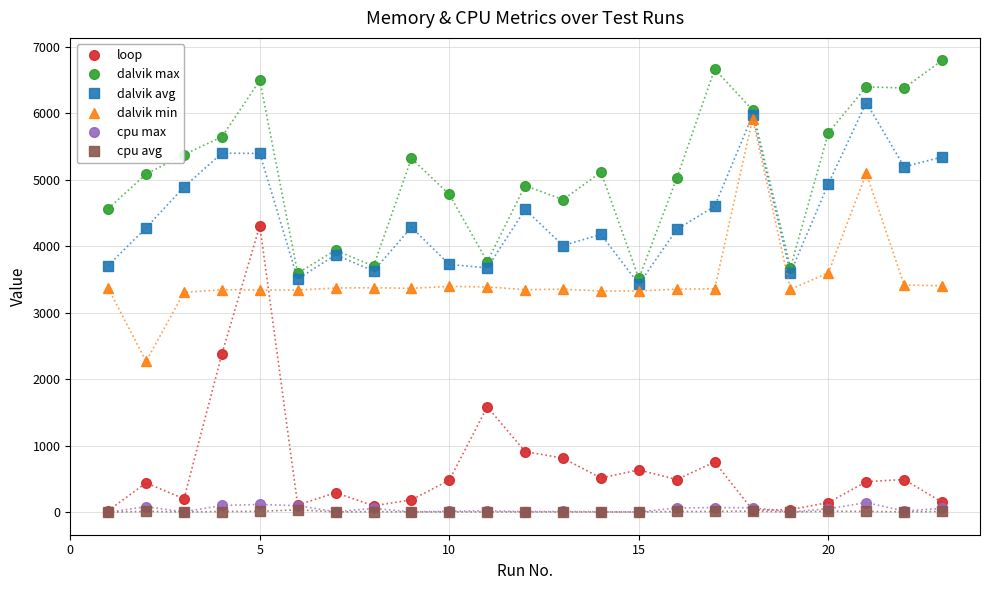

How many values in the cpu avg series are below 4?

11